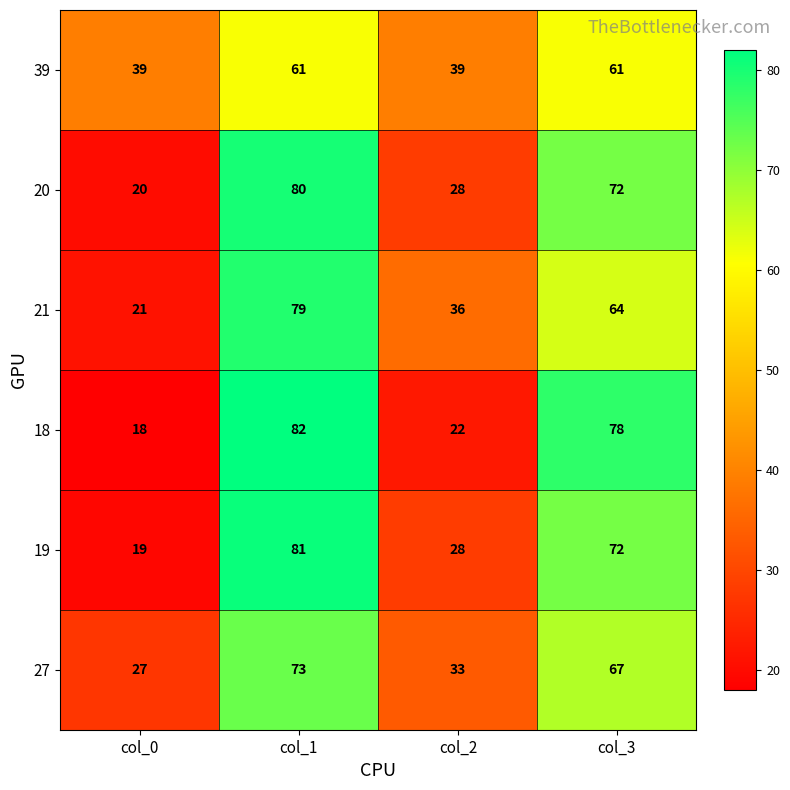

Rank the series by their maximum value, from highest to lowest.

18, 19, 20, 21, 27, 39